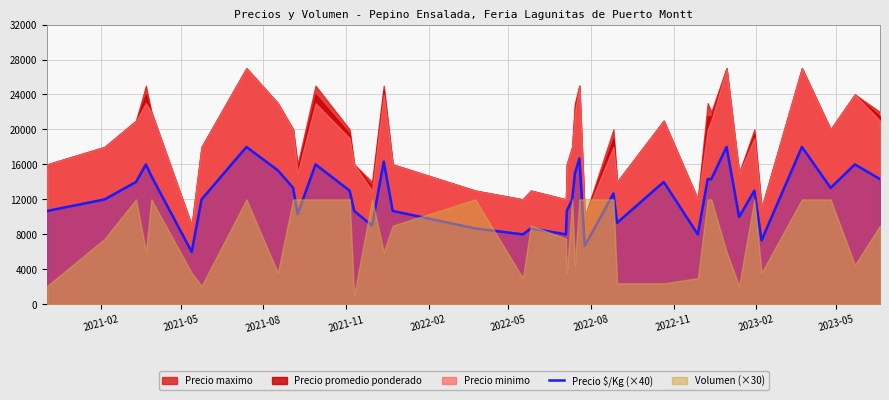

What is the maximum value for Precio $/Kg (×40)?

18000